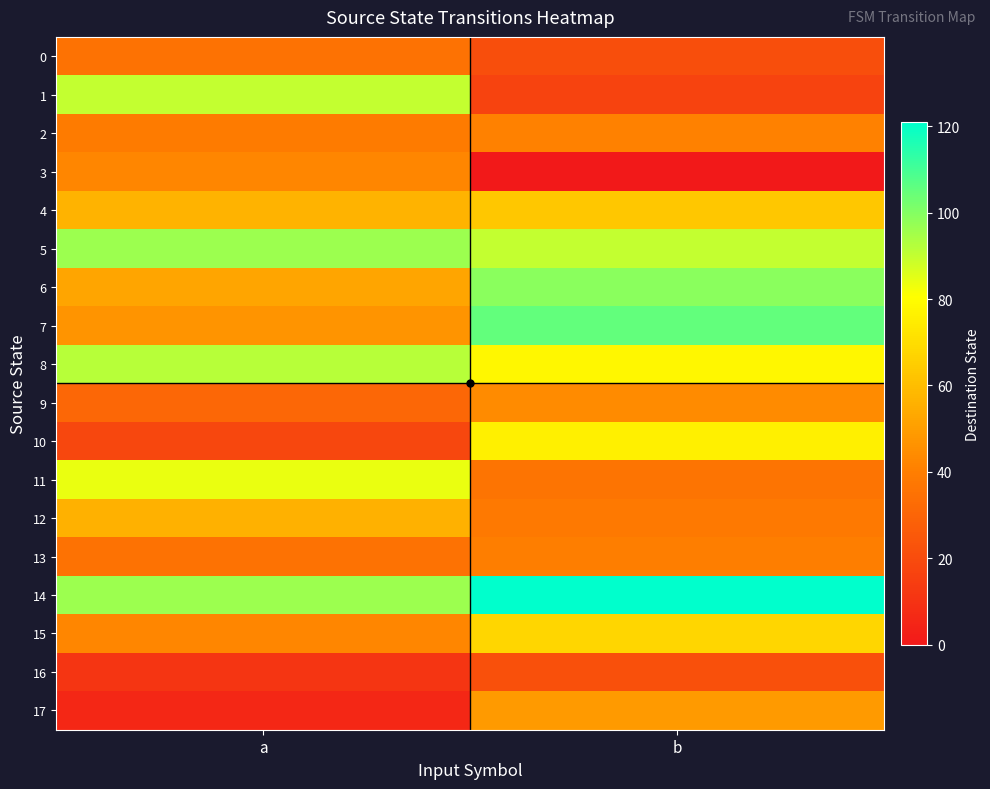

At which category does the chart reach its peak across all series?

b